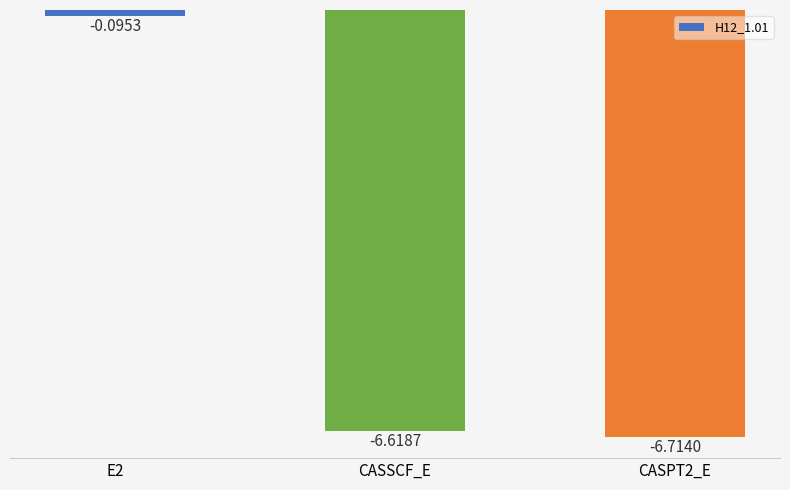

Does the chart contain any negative values?

Yes